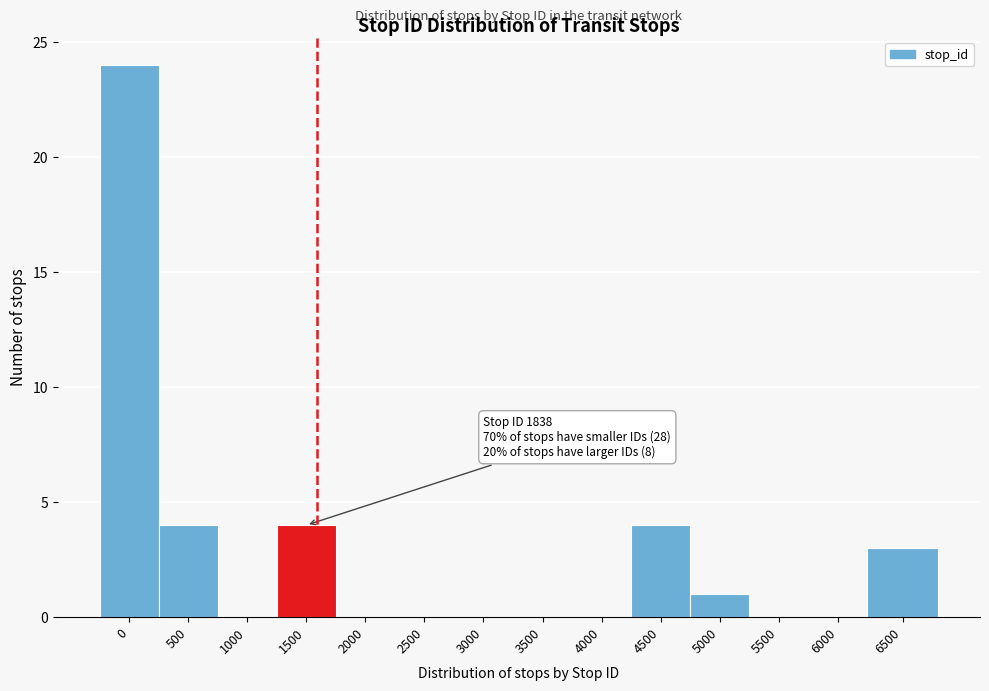

Reading left to right, transcribe all the data shown in this chart.

0=24	500=4	1000=0	1500=4	2000=0	2500=0	3000=0	3500=0	4000=0	4500=4	5000=1	5500=0	6000=0	6500=3